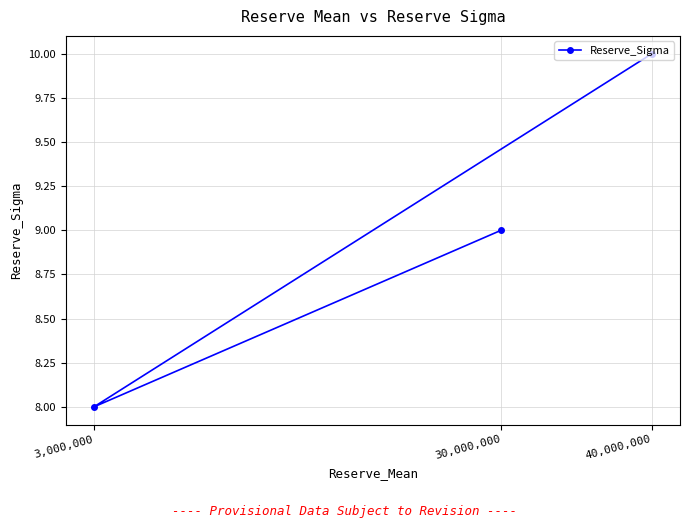

How many lines are shown in the chart?

1